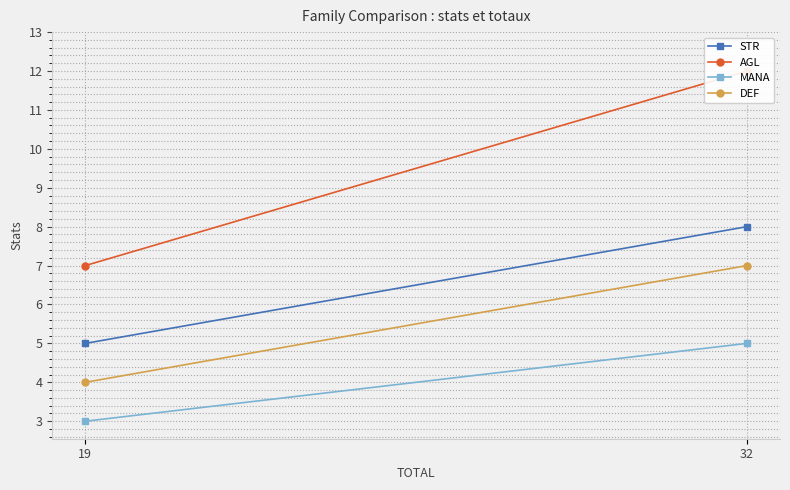

List the series in order of their overall mean, highest first.

AGL, STR, DEF, MANA